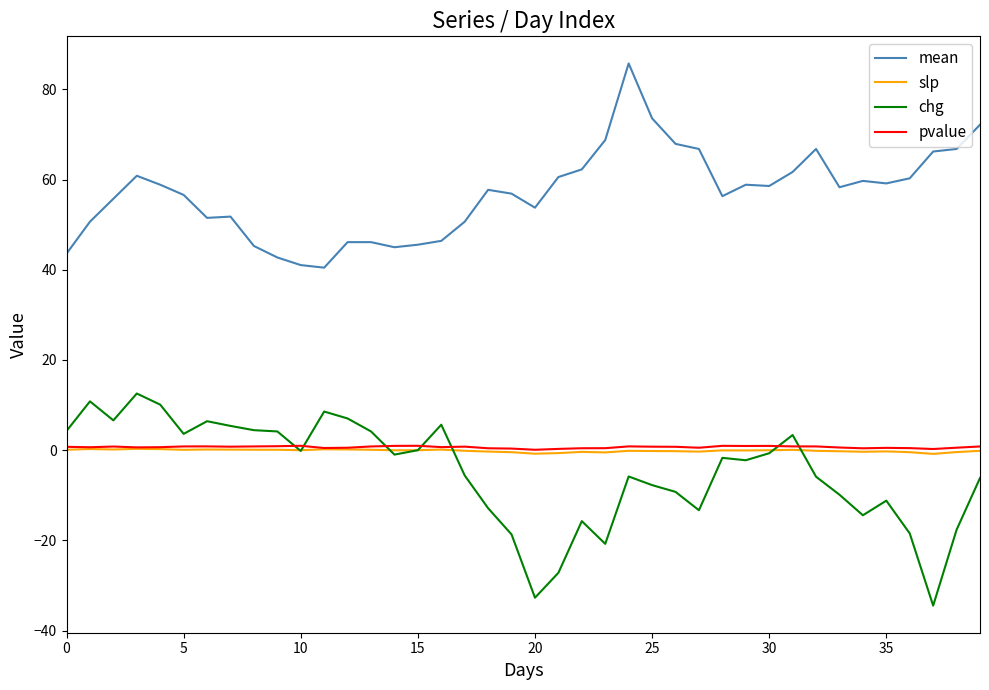

What is the greatest value displayed?

85.8